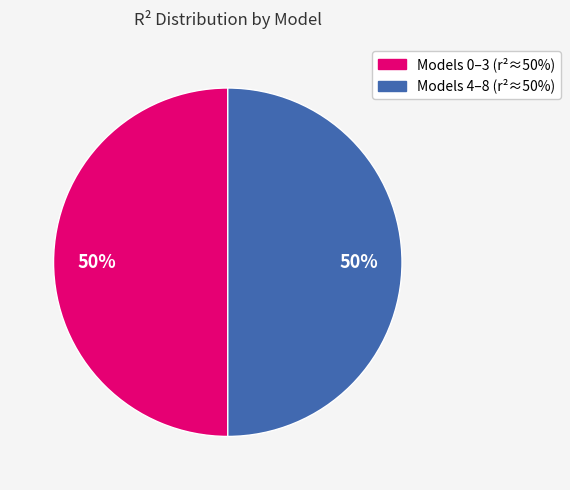

To the nearest percent, what is the average slice percentage?

50%